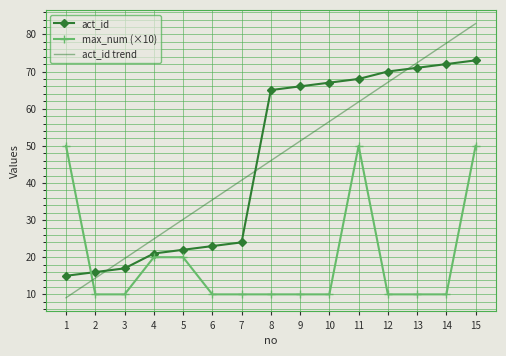

What are all the series names shown in the legend?

act_id, max_num (×10), act_id trend